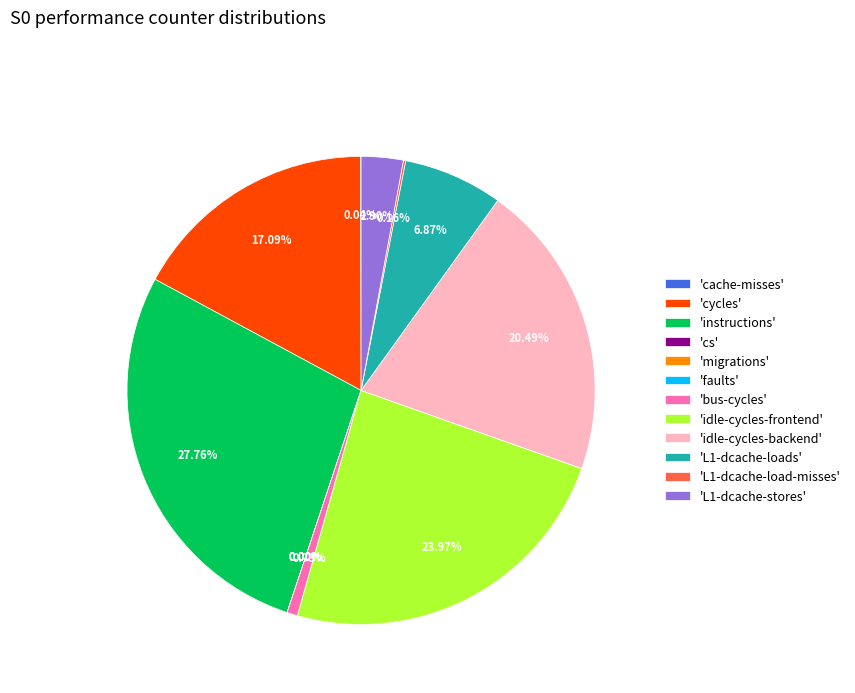

Do L1-dcache-load-misses and cycles together represent more than half of the pie?

No